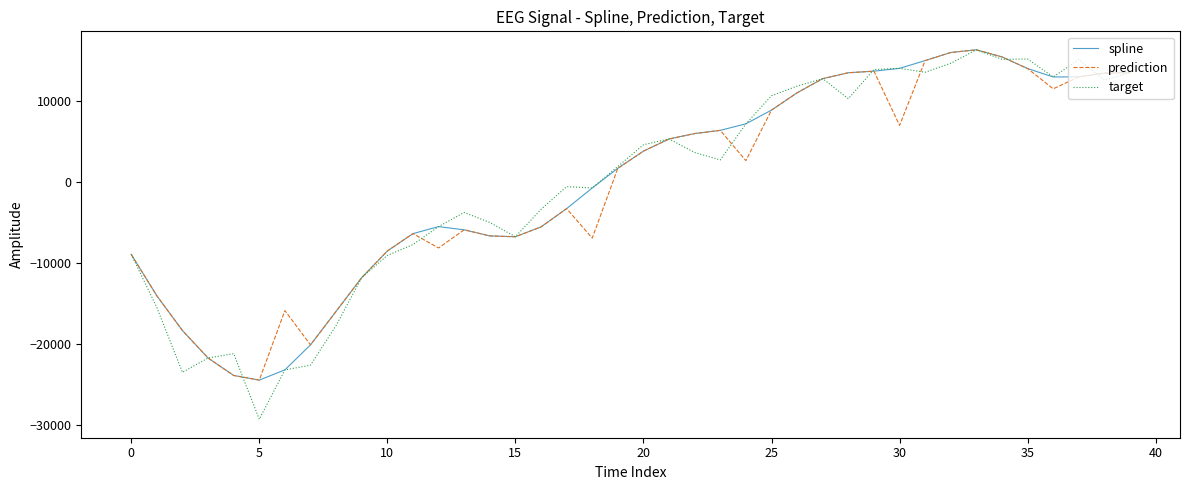

Which series has the widest spread of values?

target